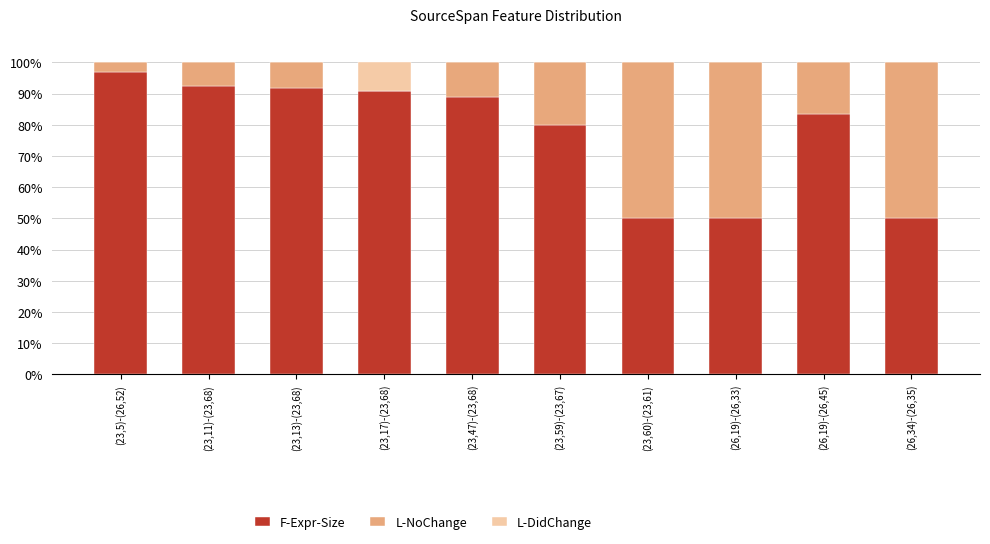

What is the total value across all series at (23,17)-(23,68)?

100.0